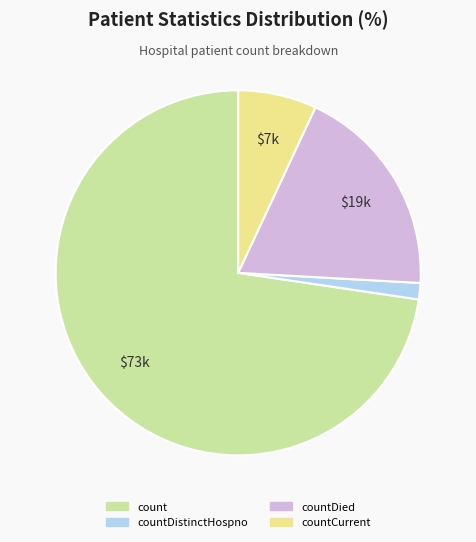

Which category has the biggest portion of the pie?

count